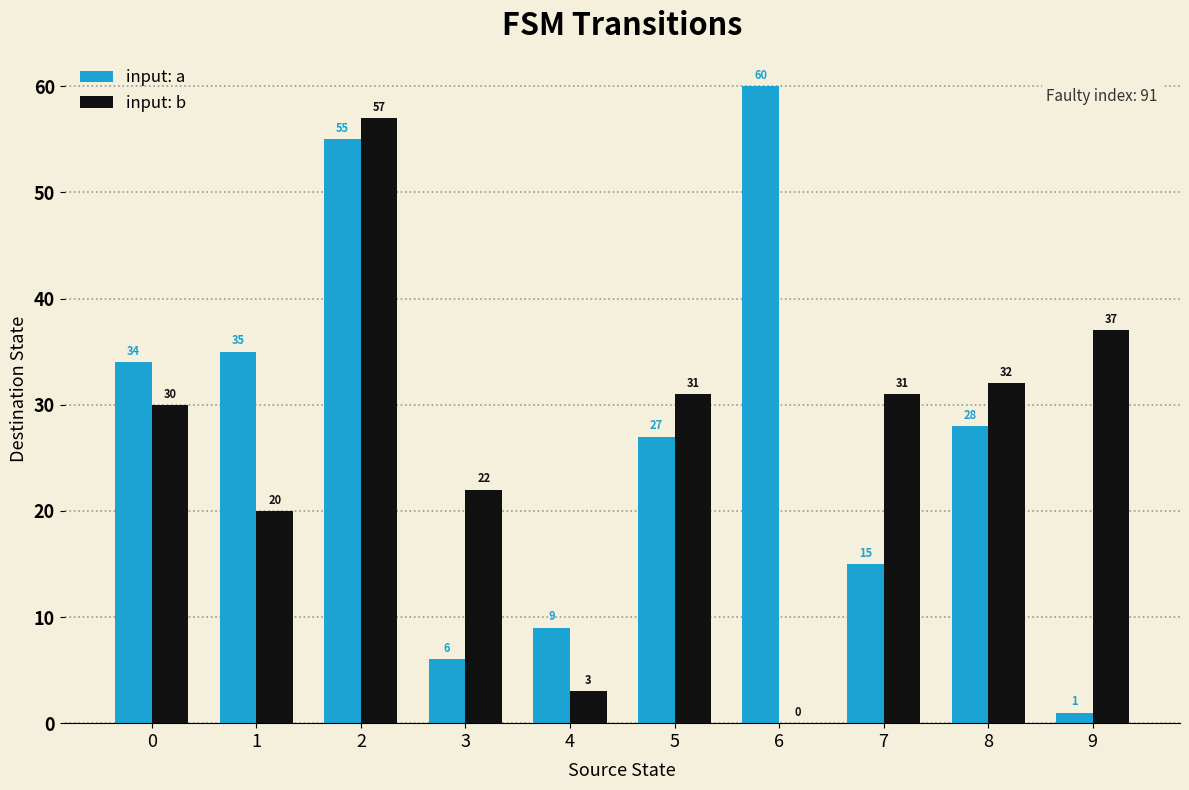

Is it true that input: a equals 14 at 4?

False